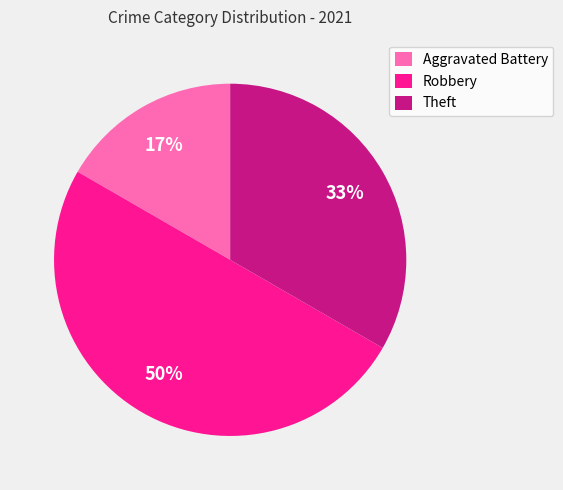

How many slices are in this pie chart?

3